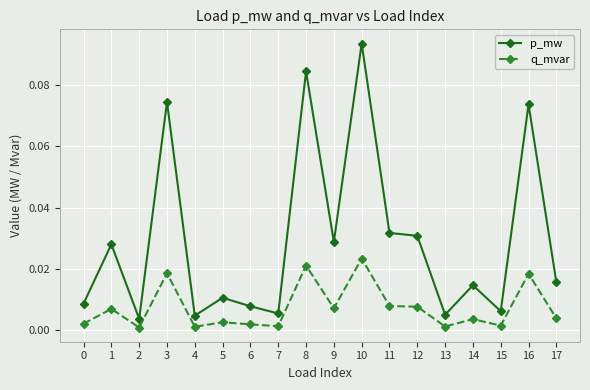

At which label does p_mw reach its peak?

10